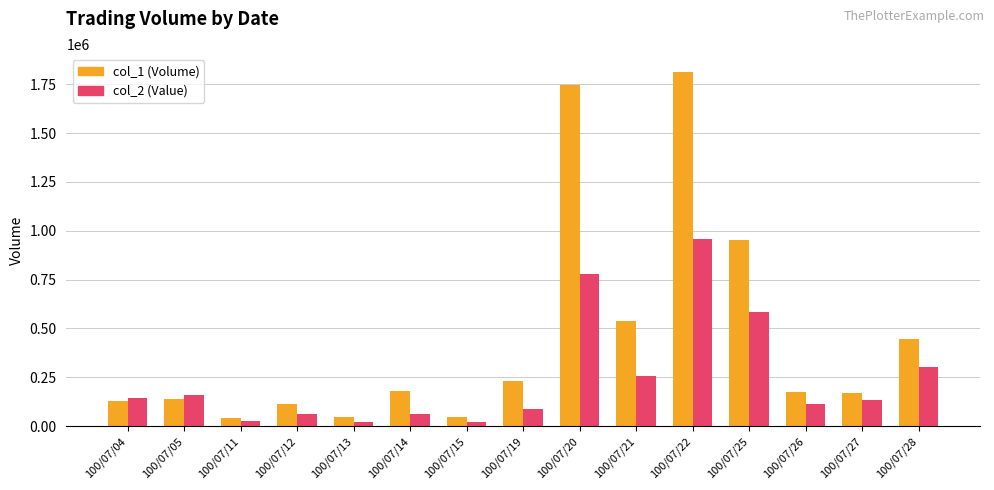

What is the total value across all series at 100/07/14?

240400